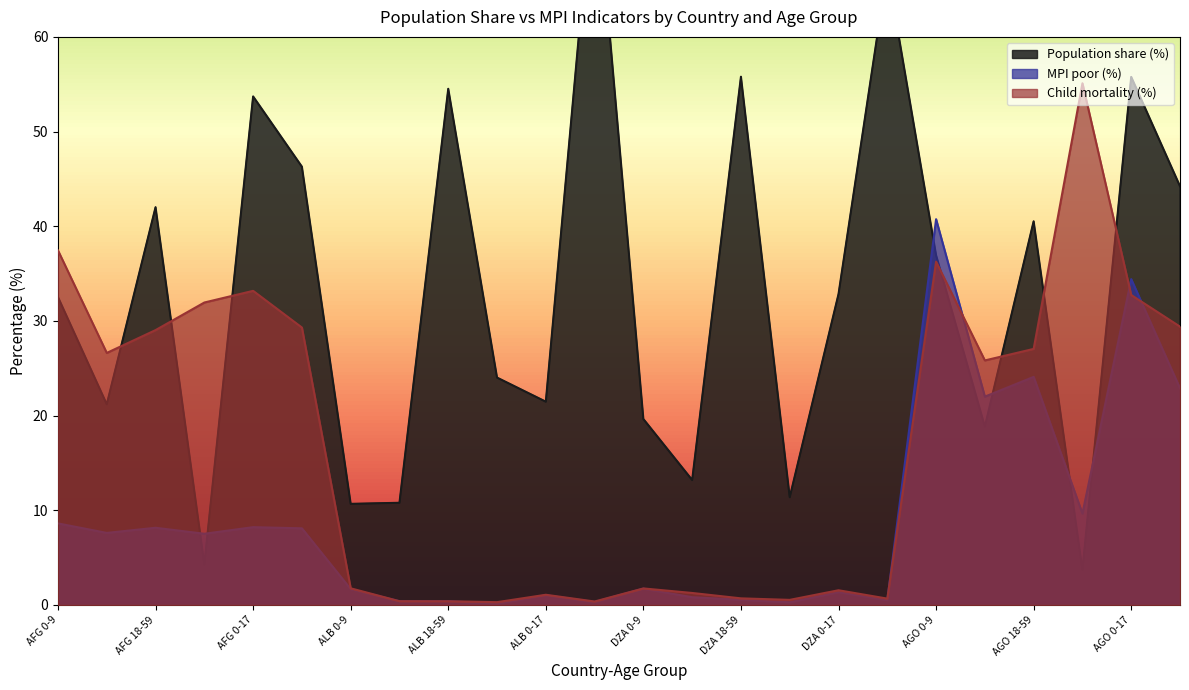

Rank the categories by Population share (%) value from highest to lowest.

ALB 18+, DZA 18+, DZA 18-59, AGO 0-17, ALB 18-59, AFG 0-17, AFG 18+, AGO 18+, AFG 18-59, AGO 18-59, AGO 0-9, DZA 0-17, AFG 0-9, ALB 60+, ALB 0-17, AFG 10-17, DZA 0-9, AGO 10-17, DZA 10-17, DZA 60+, ALB 10-17, ALB 0-9, AFG 60+, AGO 60+